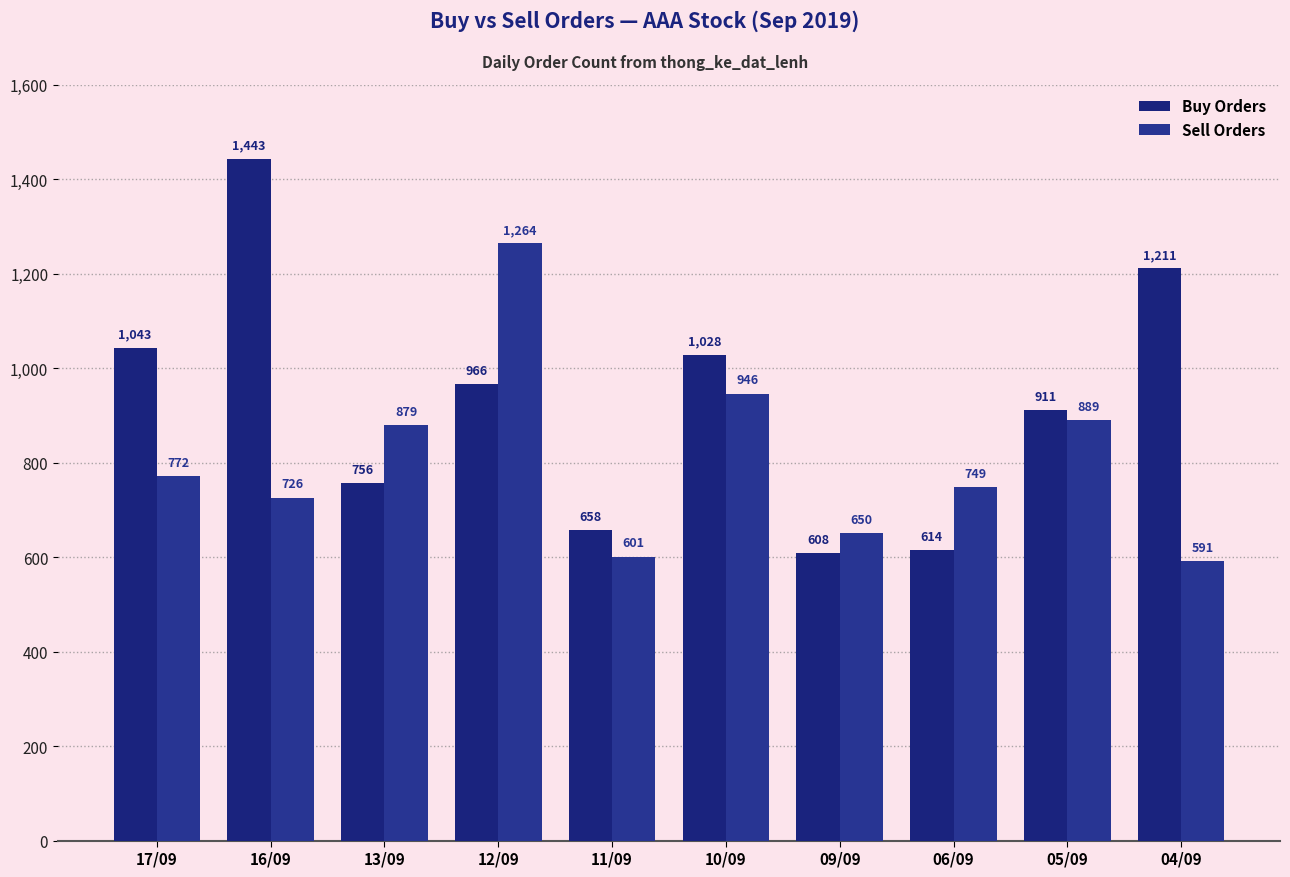

How many distinct data groups are displayed?

2